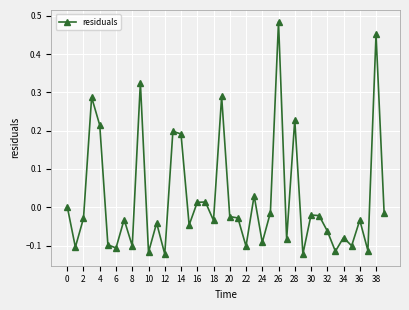

Is this an area chart (filled region under the line)?

No